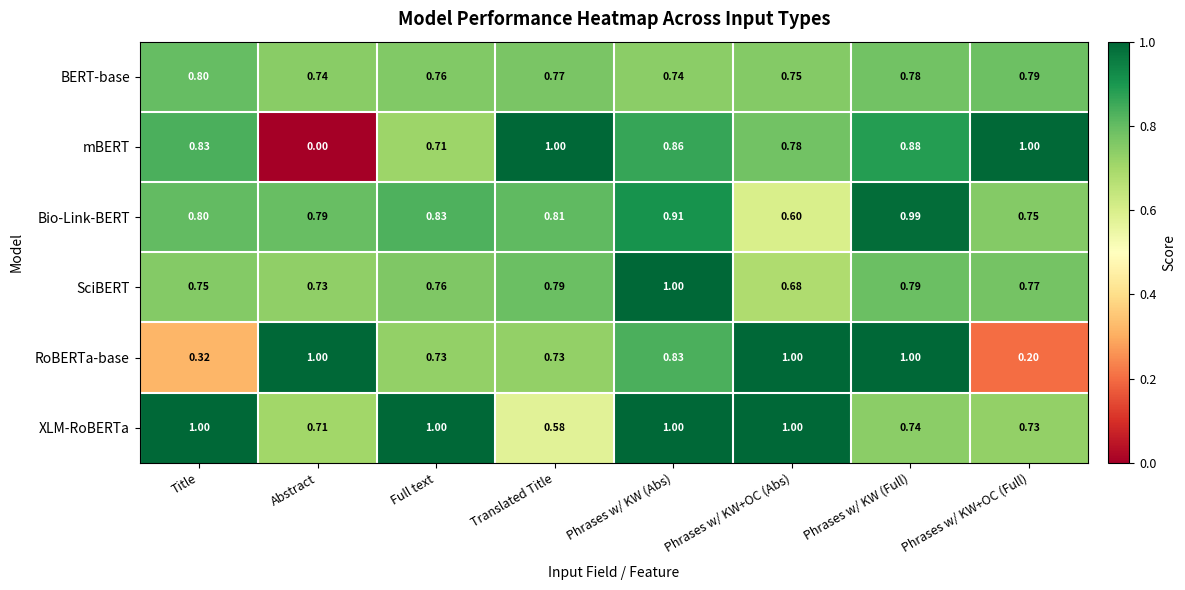

Rank the series at Translated Title from highest to lowest value.

mBERT, Bio-Link-BERT, SciBERT, BERT-base, RoBERTa-base, XLM-RoBERTa